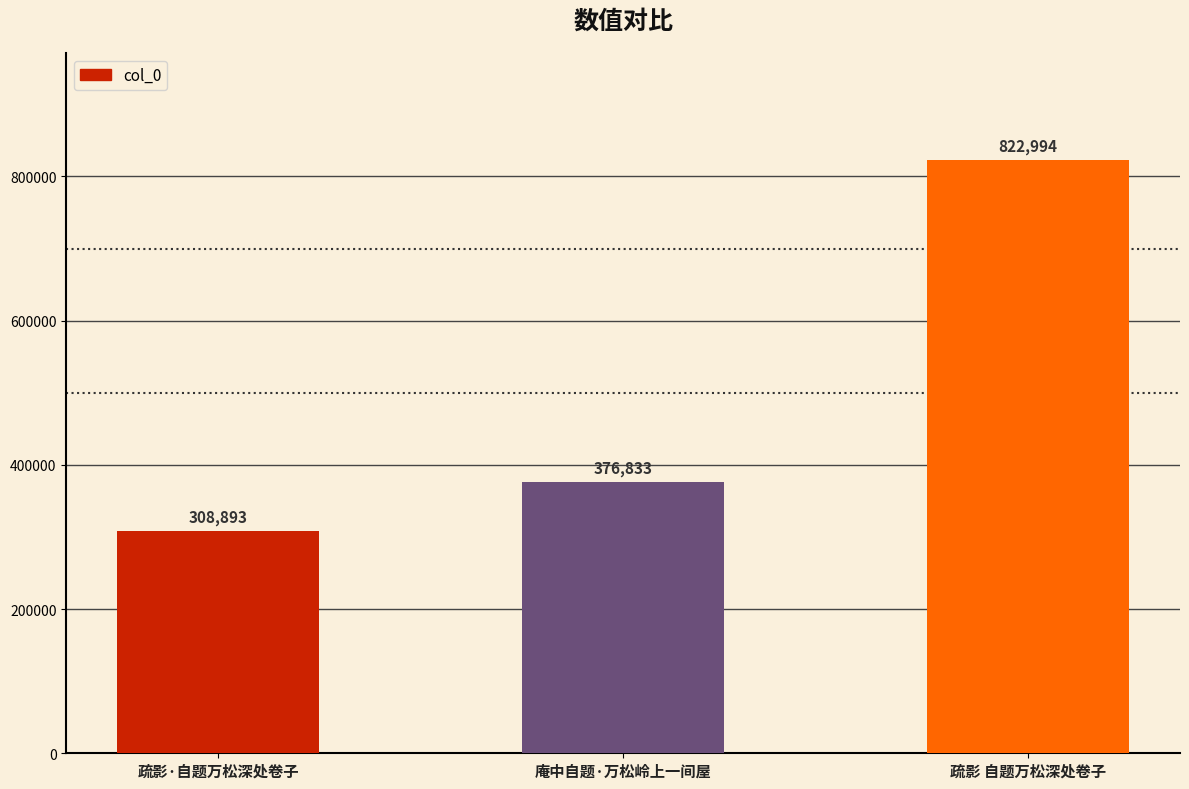

What is the minimum value shown in the chart?

308893